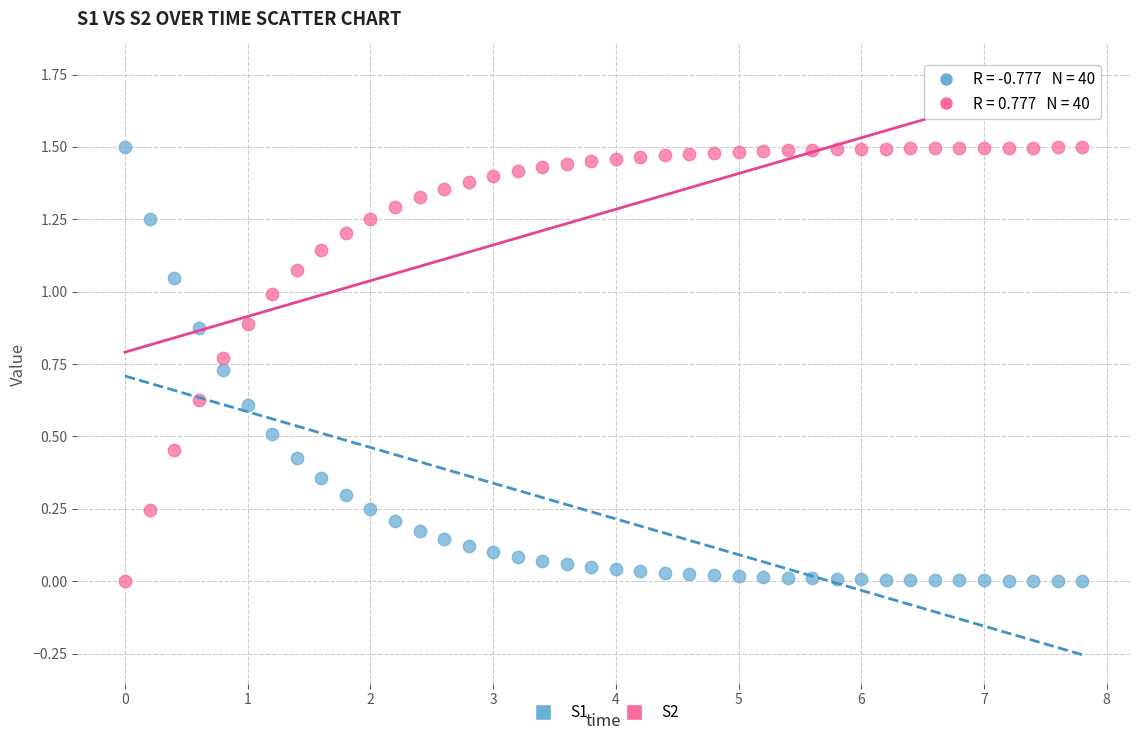

What is the X range (max minus min) for the scatter plot?

7.8